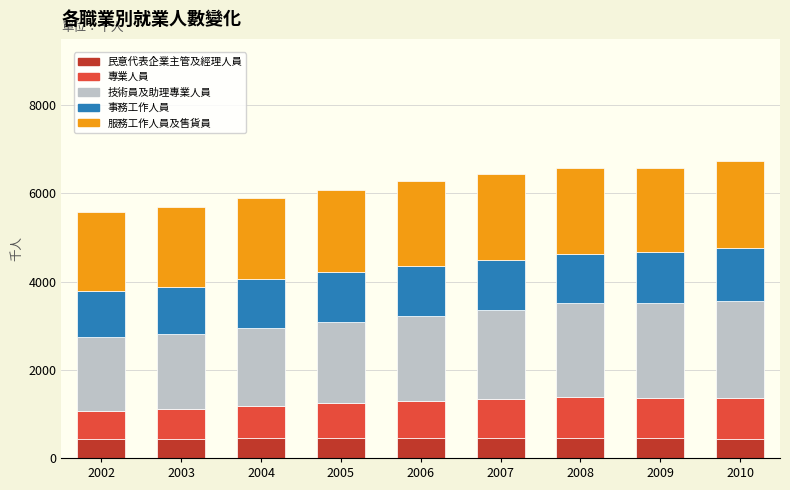

How many bars are there in total?

9